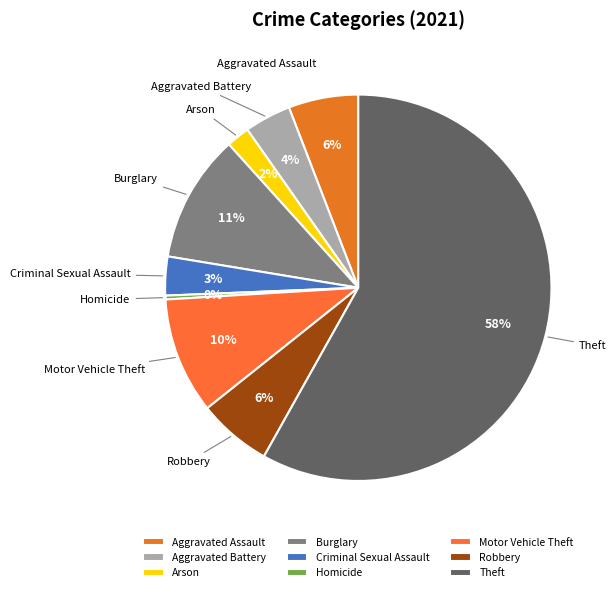

To the nearest percent, what is the difference between the largest and smallest slice percentages?

58%